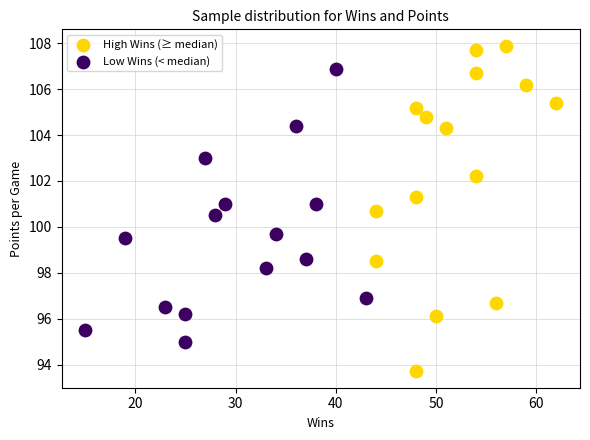

What are all the series names shown in the legend?

High Wins (≥ median), Low Wins (< median)